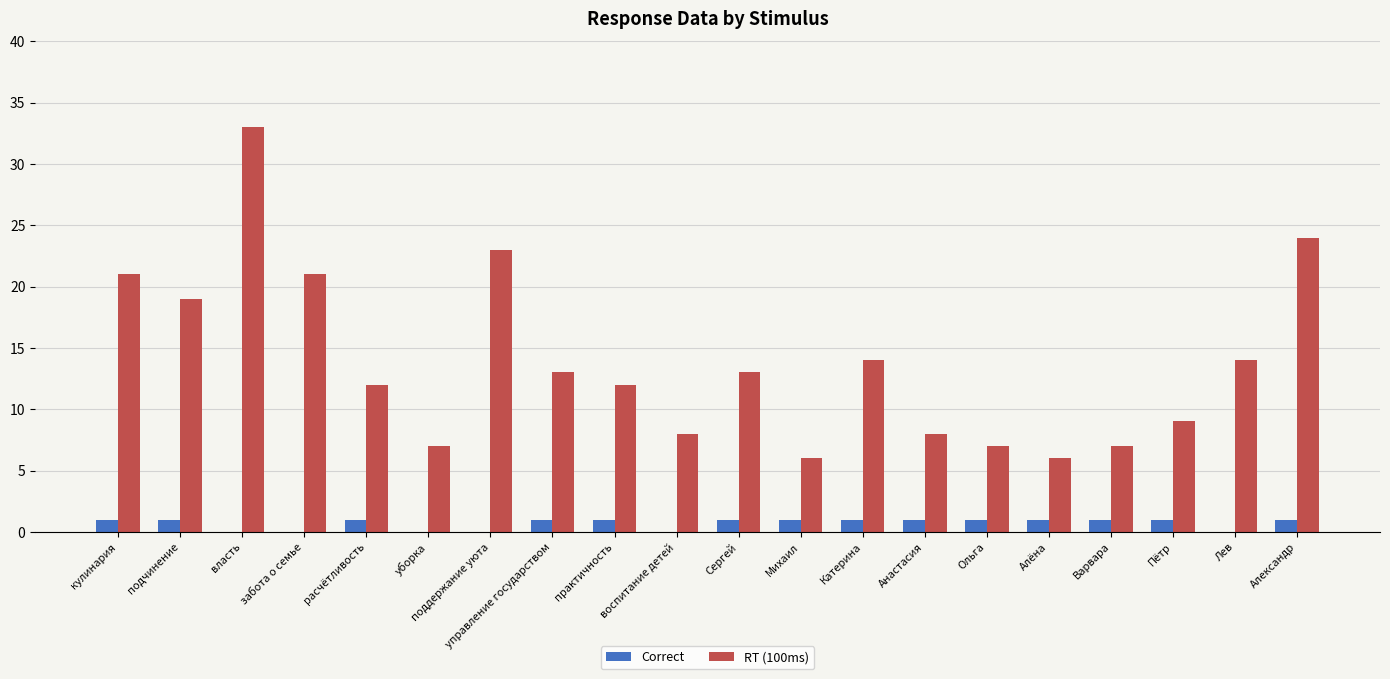

True or false: RT (100ms) has a value of 19 at управление государством.

False